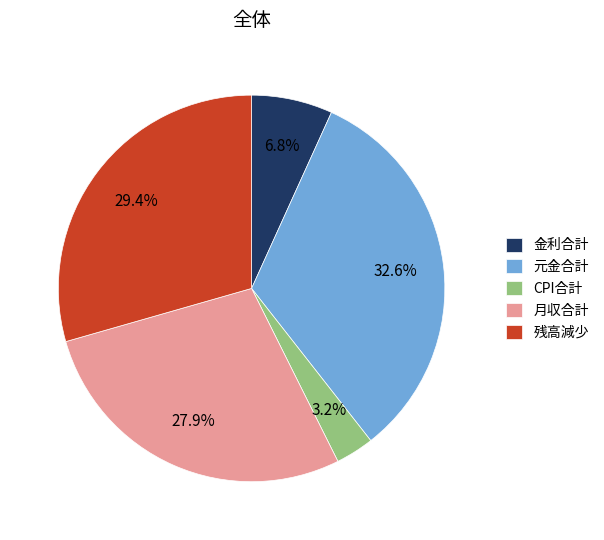

What is the largest slice in the pie chart?

元金合計